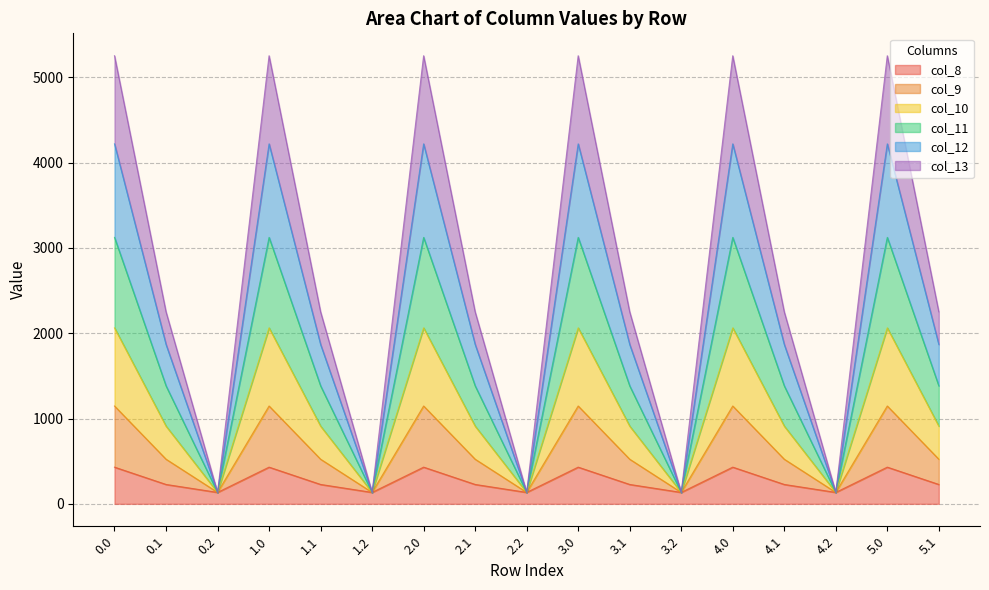

What is the label of the 9th point from the right?

2.2